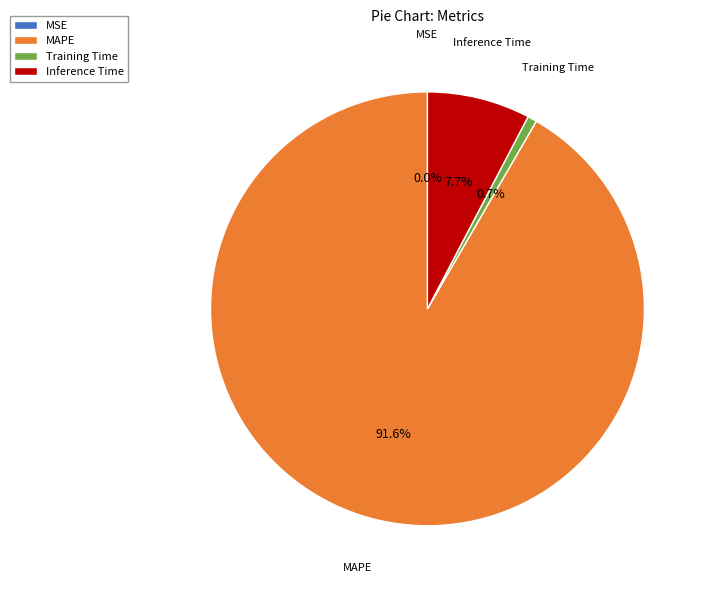

To the nearest percent, what is the difference between the largest and smallest slice percentages?

92%